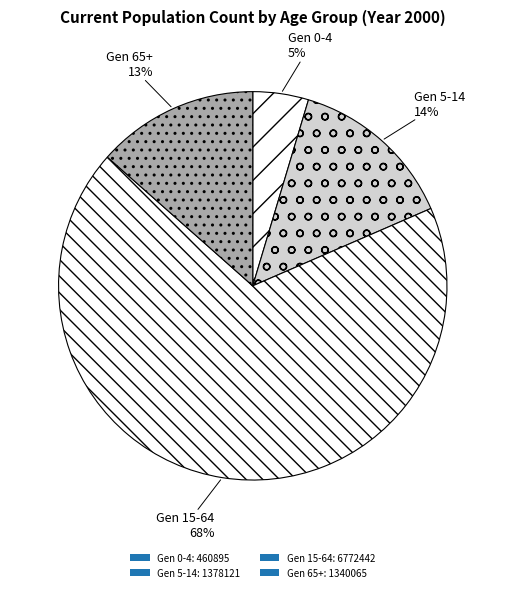

Count the number of slices in the pie.

4